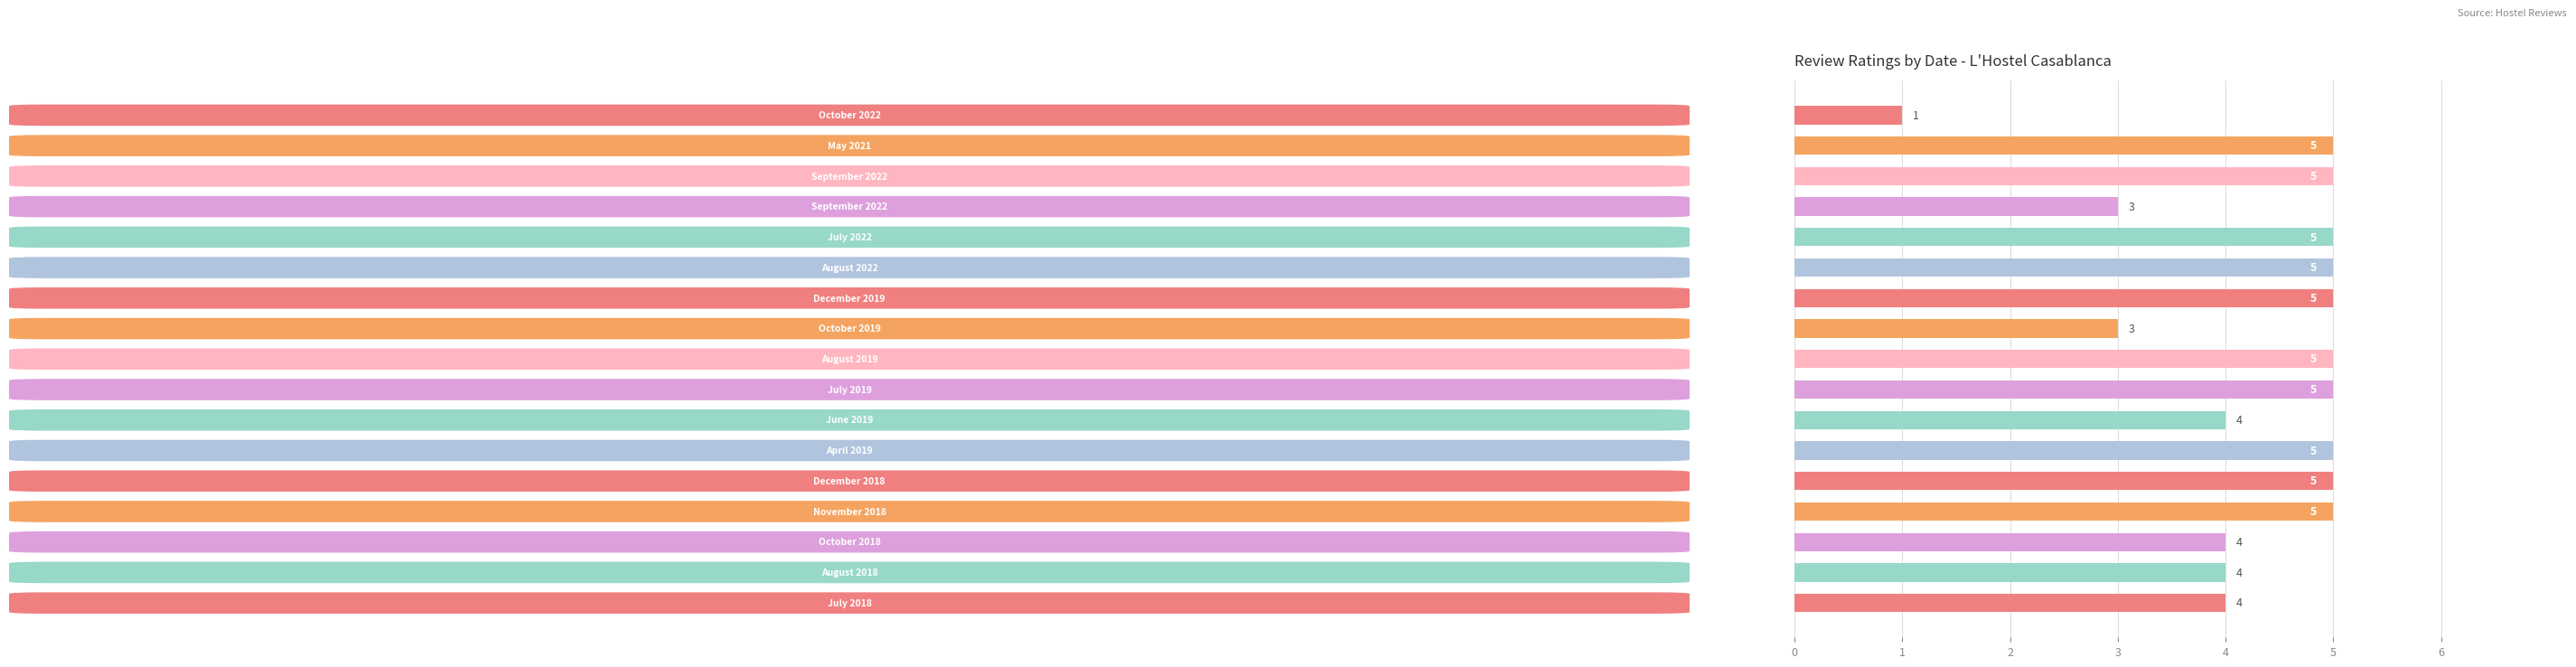

What is the value of the 1st bar from the top?

1